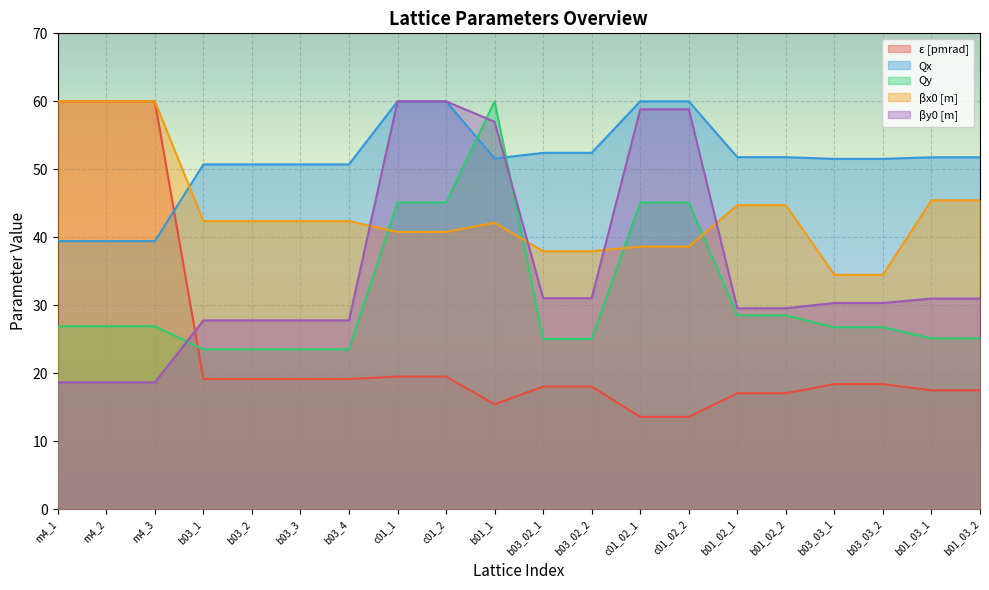

At which label does Qy first exceed 26?

m4_1